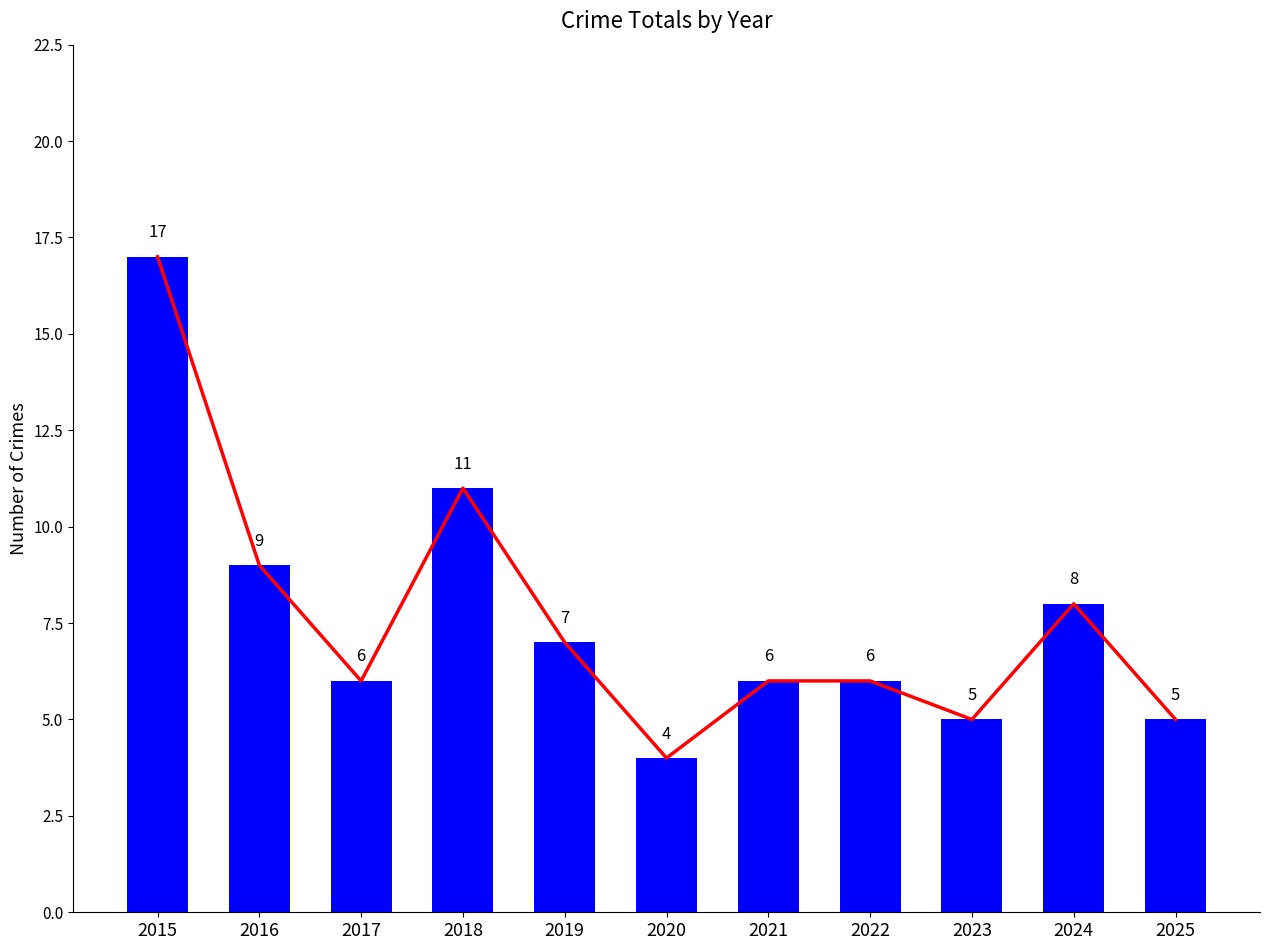

Which label corresponds to the largest value in the chart?

2015